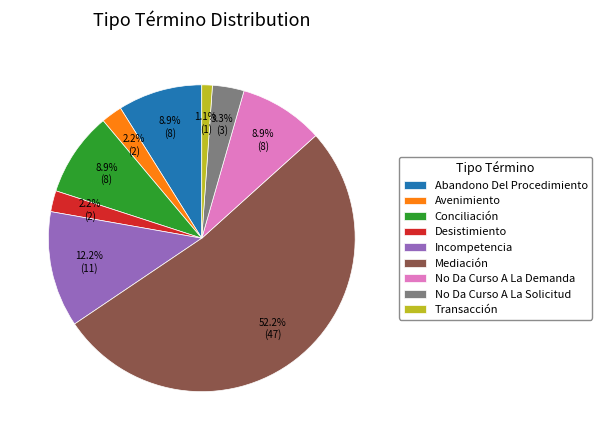

To the nearest percent, what is the difference between the largest and smallest slice percentages?

51%